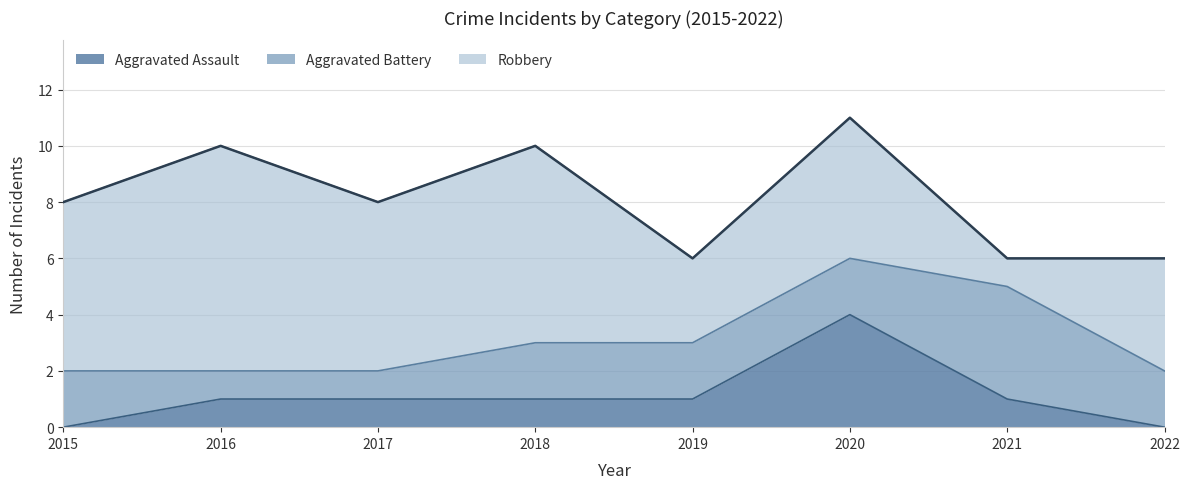

How many lines are shown in the chart?

3